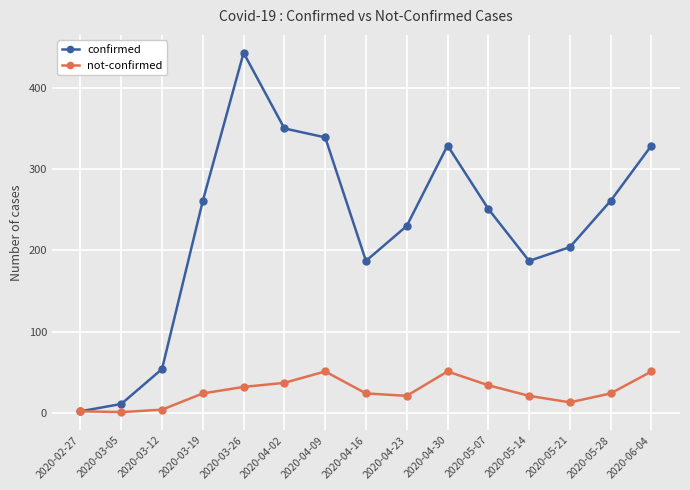

At which category is the sum across all series the highest?

2020-03-26